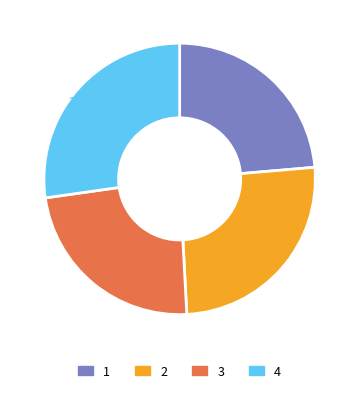

True or false: 4 accounts for 12% of the total.

False